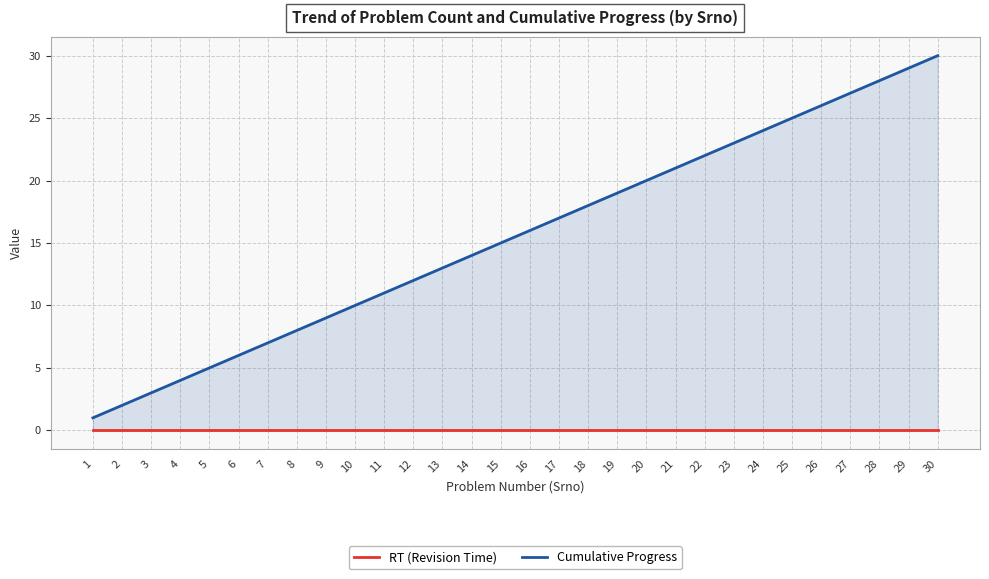

True or false: Cumulative Progress and RT (Revision Time) intersect in this chart.

False